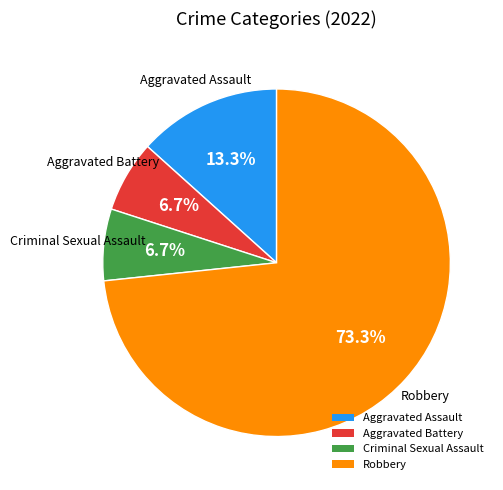

Between Aggravated Assault and Criminal Sexual Assault, which is larger?

Aggravated Assault